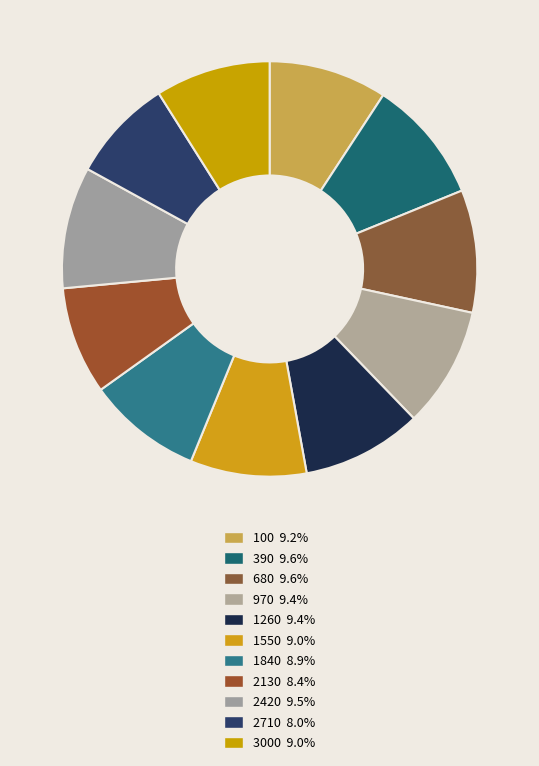

To the nearest percent, what percentage of the pie is 3000?

9%